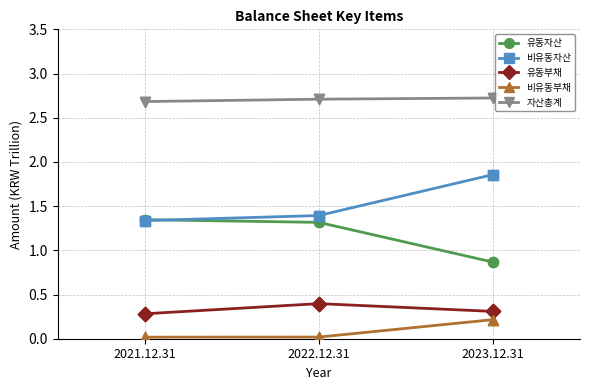

How many 자산총계 values are between 2 and 3?

3